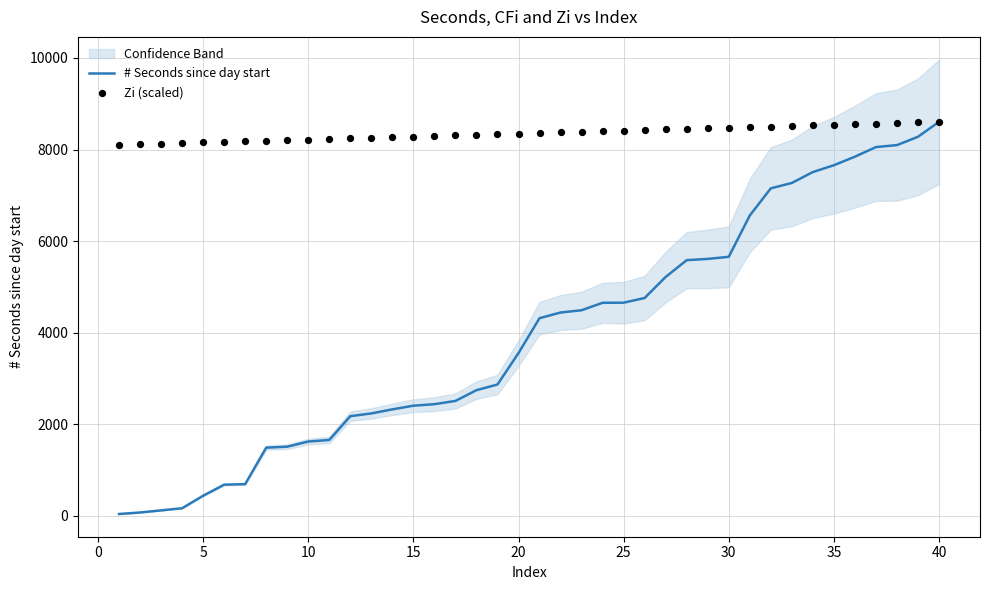

What are all the series names shown in the legend?

# Seconds since day start, Zi (scaled)